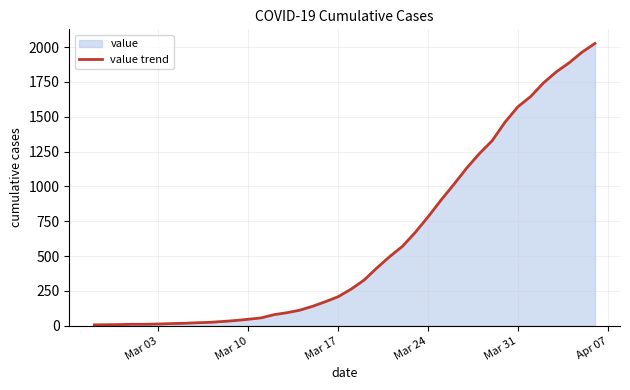

What is the greatest value displayed?

2026